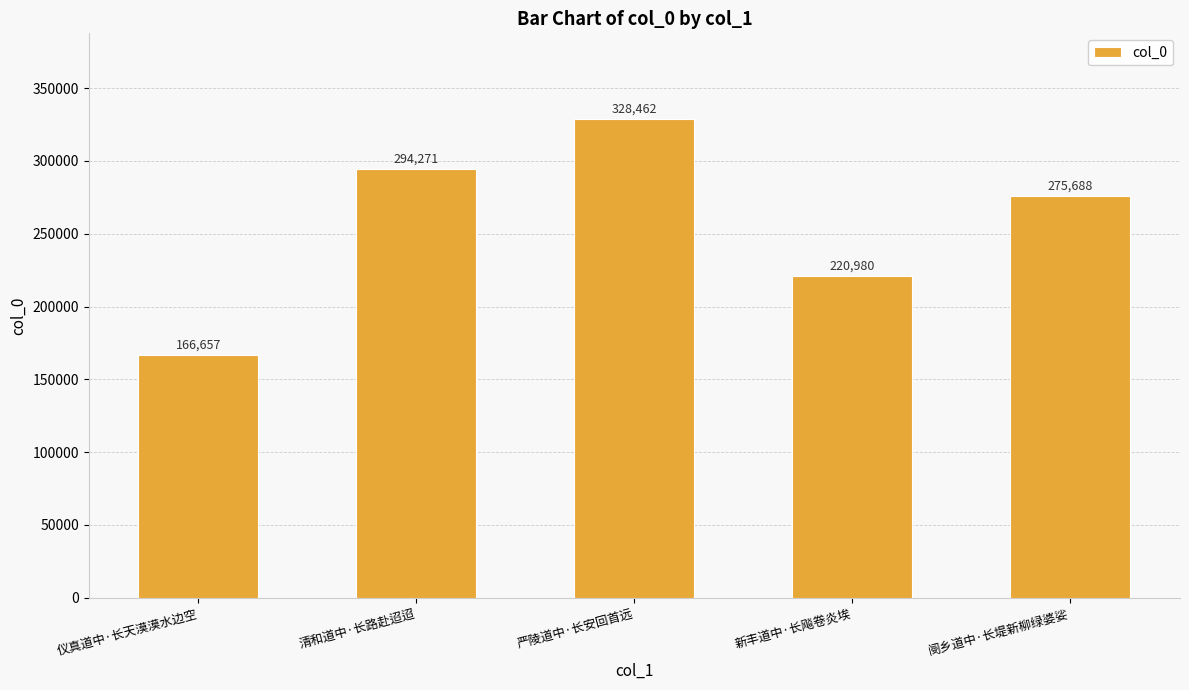

Is it true that the value at 严陵道中·长安回首远 is 328462?

True